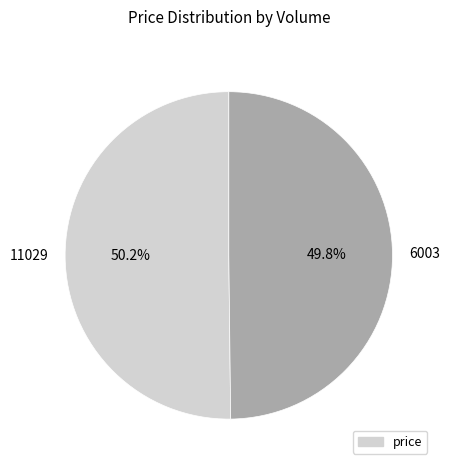

The 11029 slice represents 36% of the pie. True or false?

False